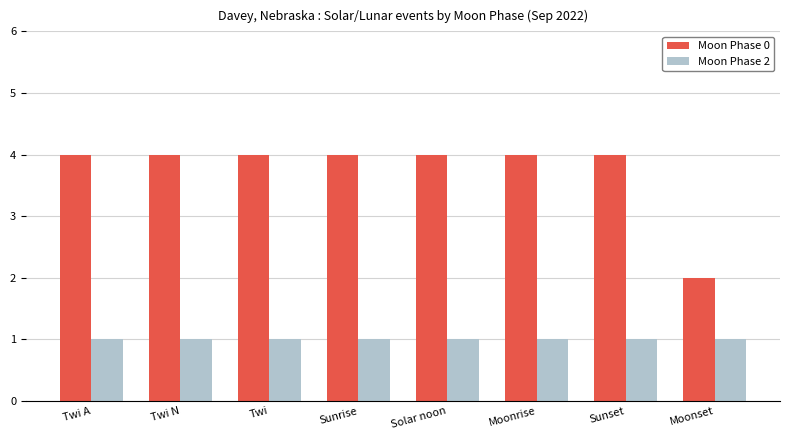

What is the label of the 7th bar from the right?

Twi N